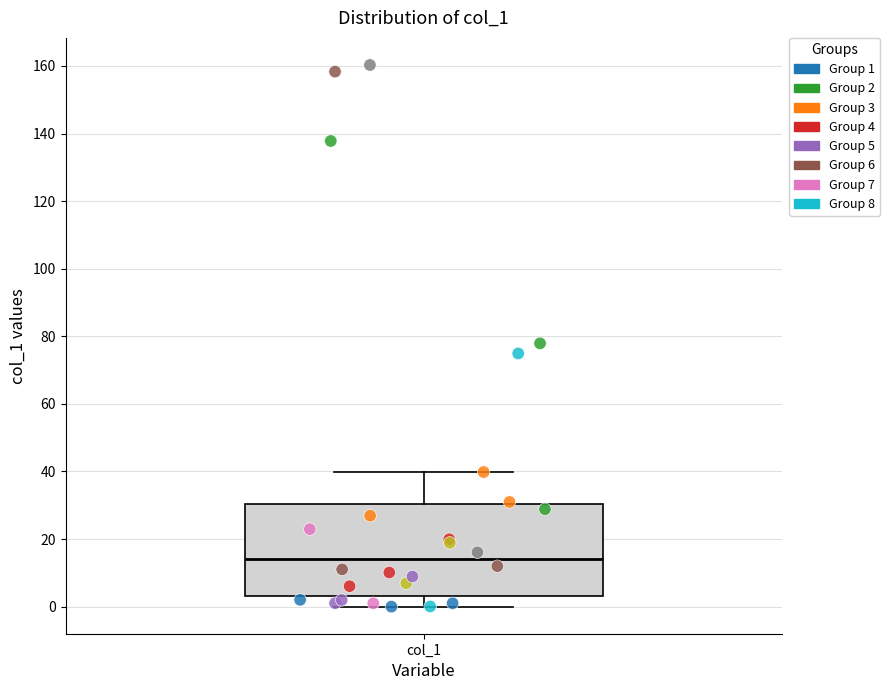

Read this box plot against the y-axis: the position of the median line, the range covered by the box, and the ends of both whiskers. The values are not printed on the chart, so give them approximately, as read against the axis.

median 14, box 4 to 30, whiskers 0 to 40